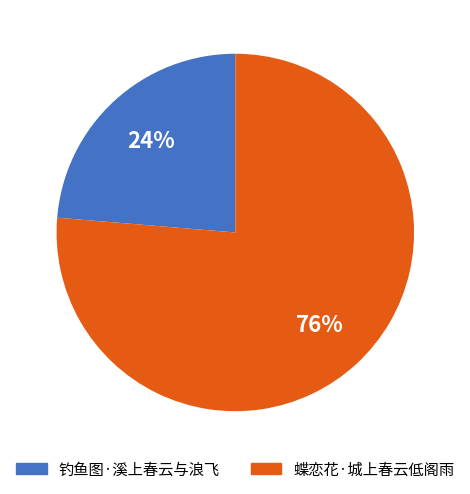

Is it true that 钓鱼图·溪上春云与浪飞 is 24% of the pie?

True